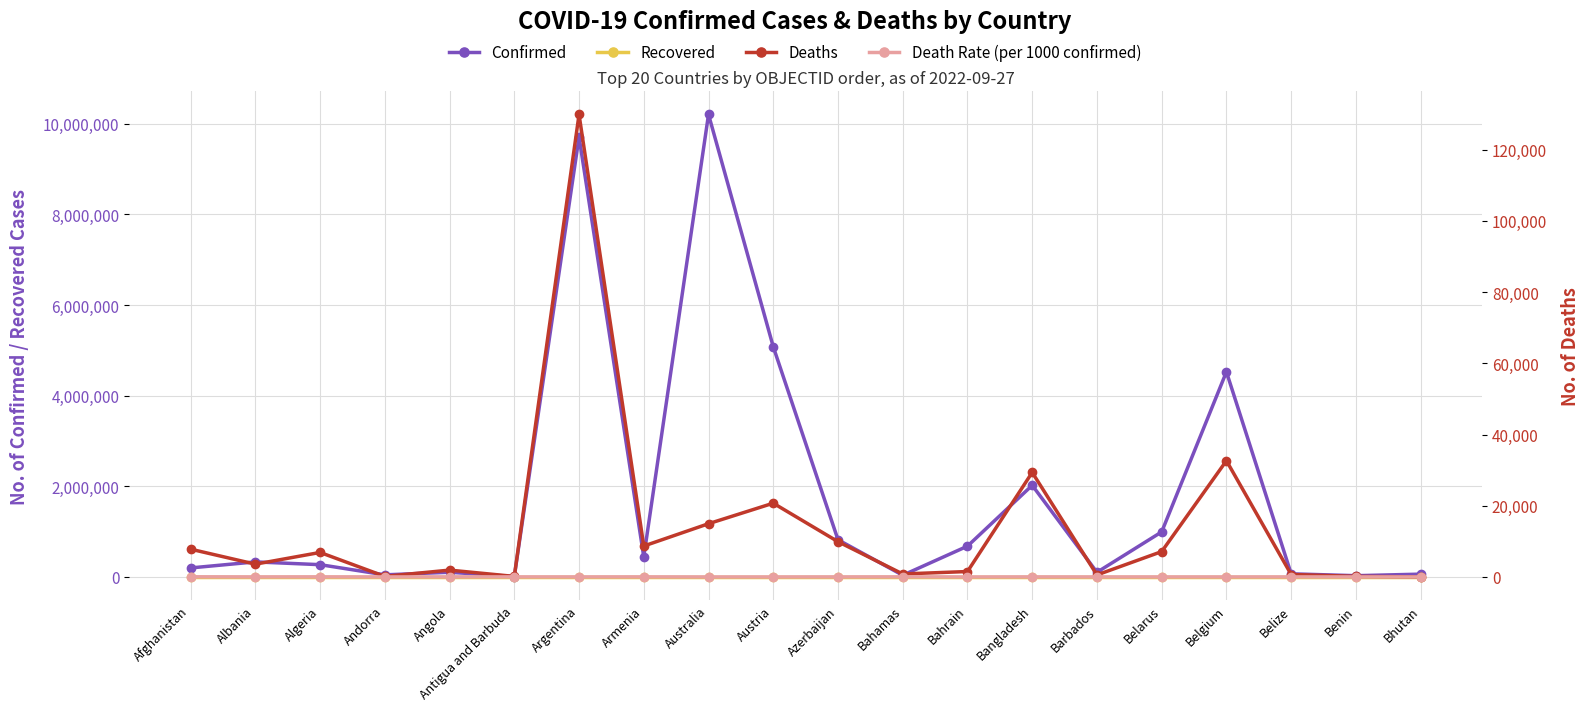

Rank the series at Belgium from lowest to highest value.

Recovered, Death Rate (per 1000 confirmed), Deaths, Confirmed